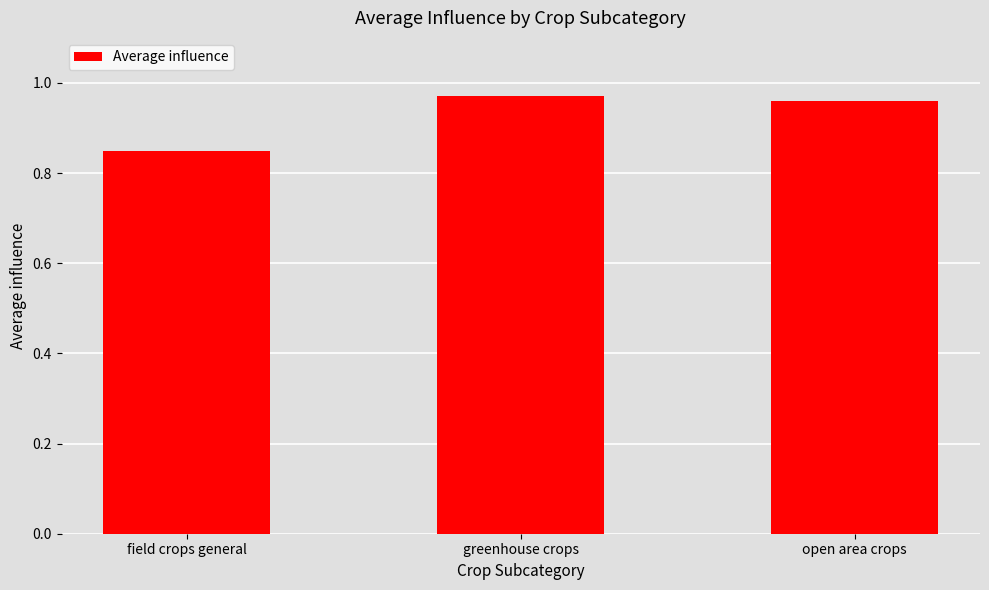

What is the sum of all values?

2.8